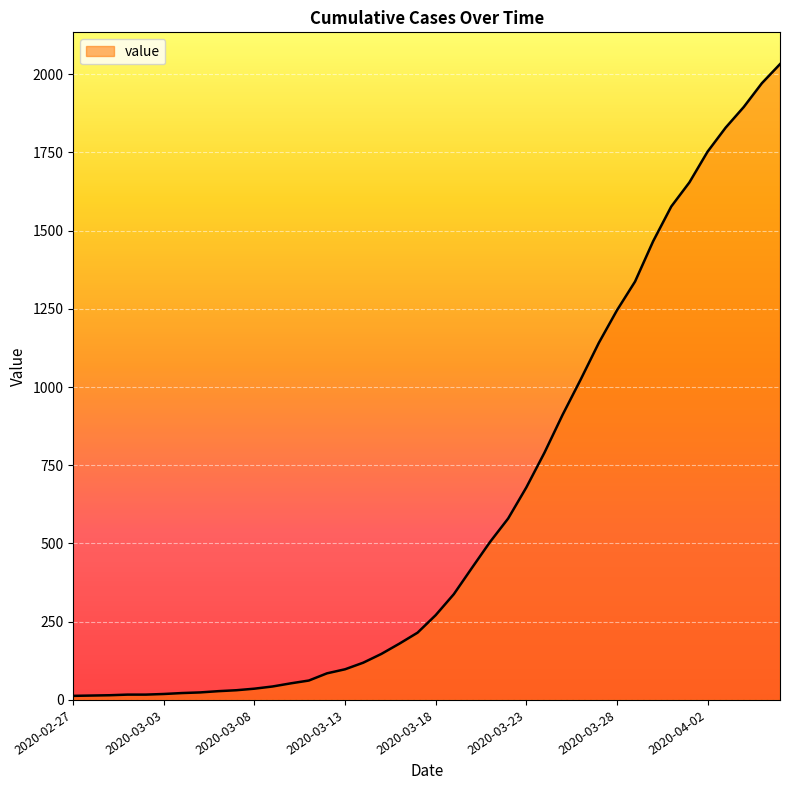

What is the difference between the maximum and minimum values?

2019